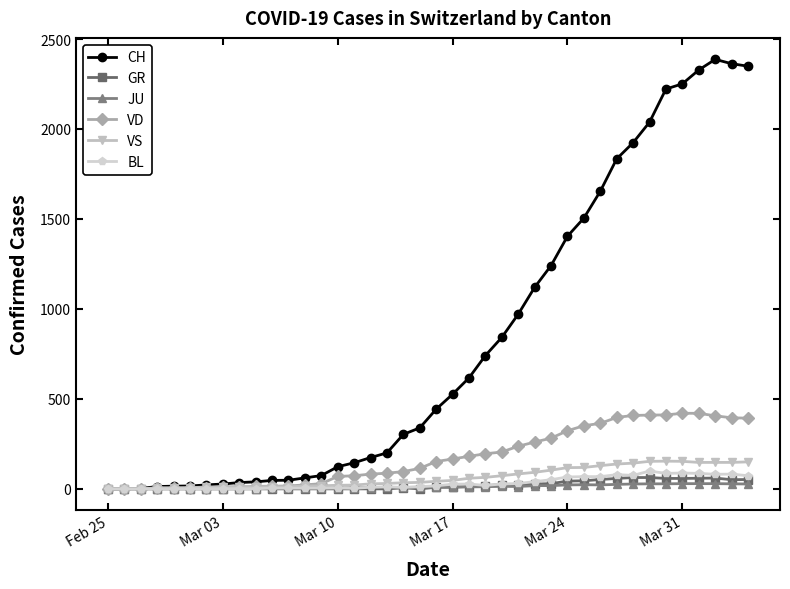

Which series has the largest total across all categories?

CH